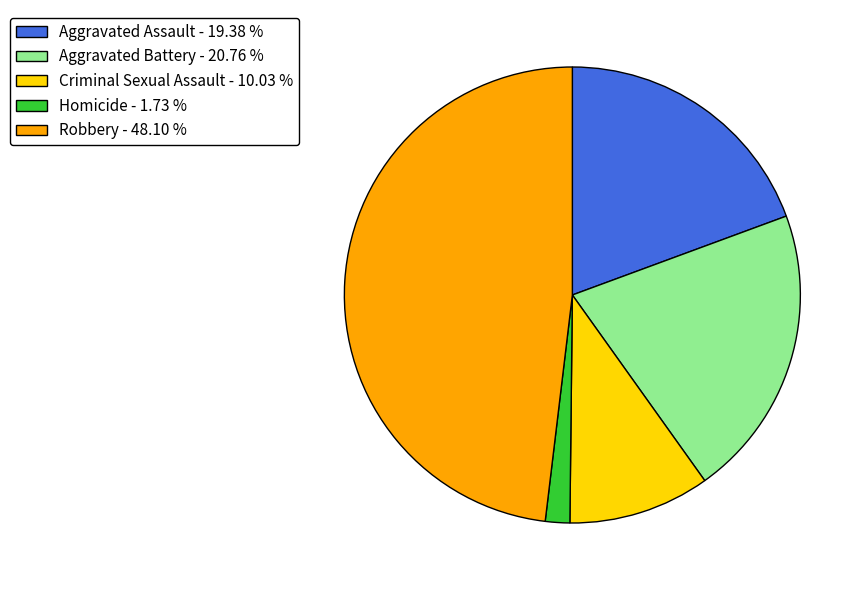

Does Aggravated Assault account for over 50% of the chart?

No